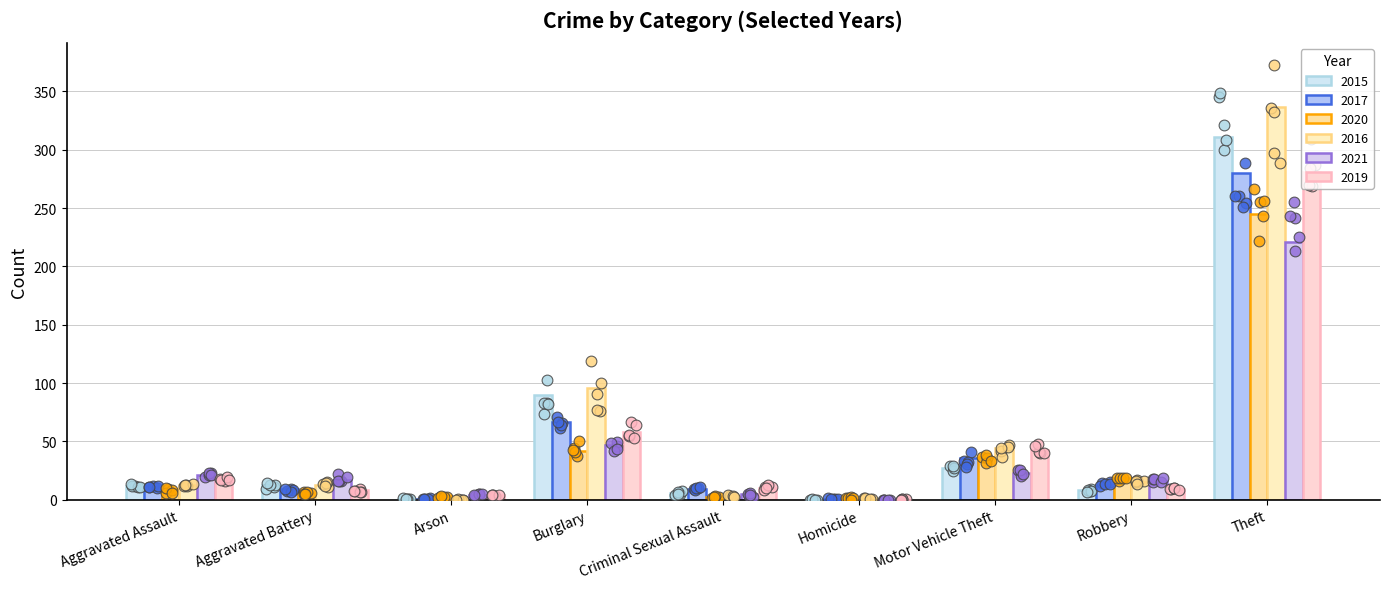

At which category is the sum across all series the highest?

Theft